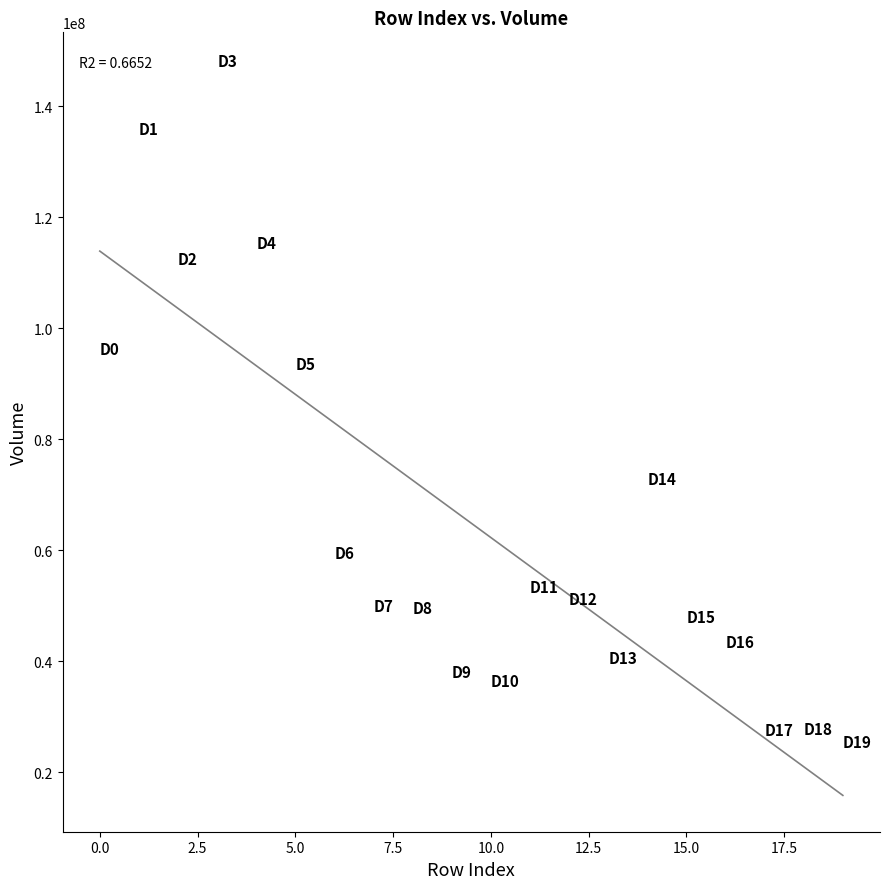

What Y value in the scatter plot is closest to 85352848?

92121722